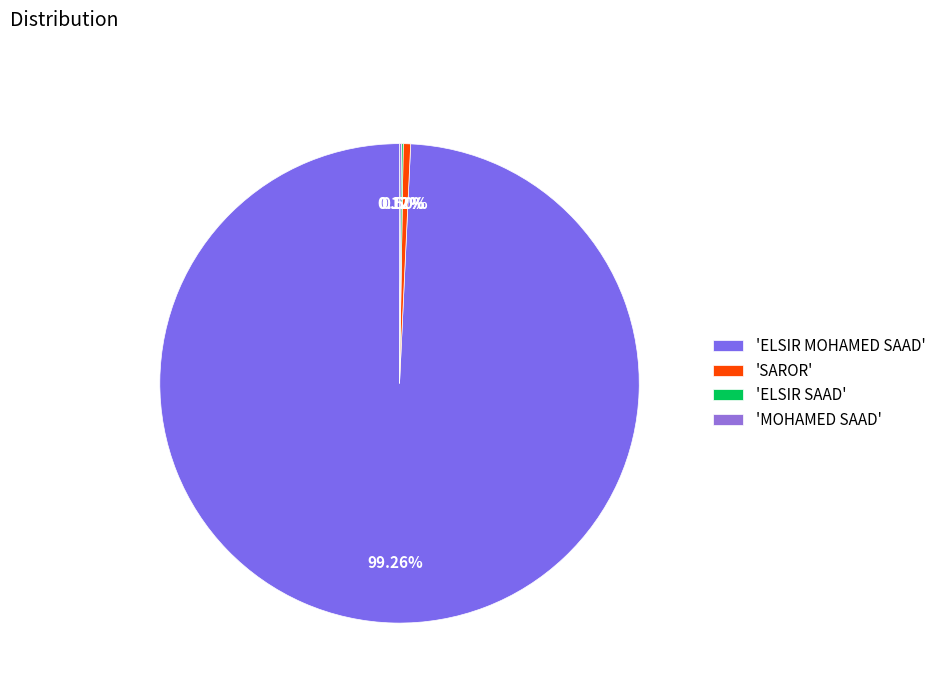

Which category accounts for the majority?

'ELSIR MOHAMED SAAD'